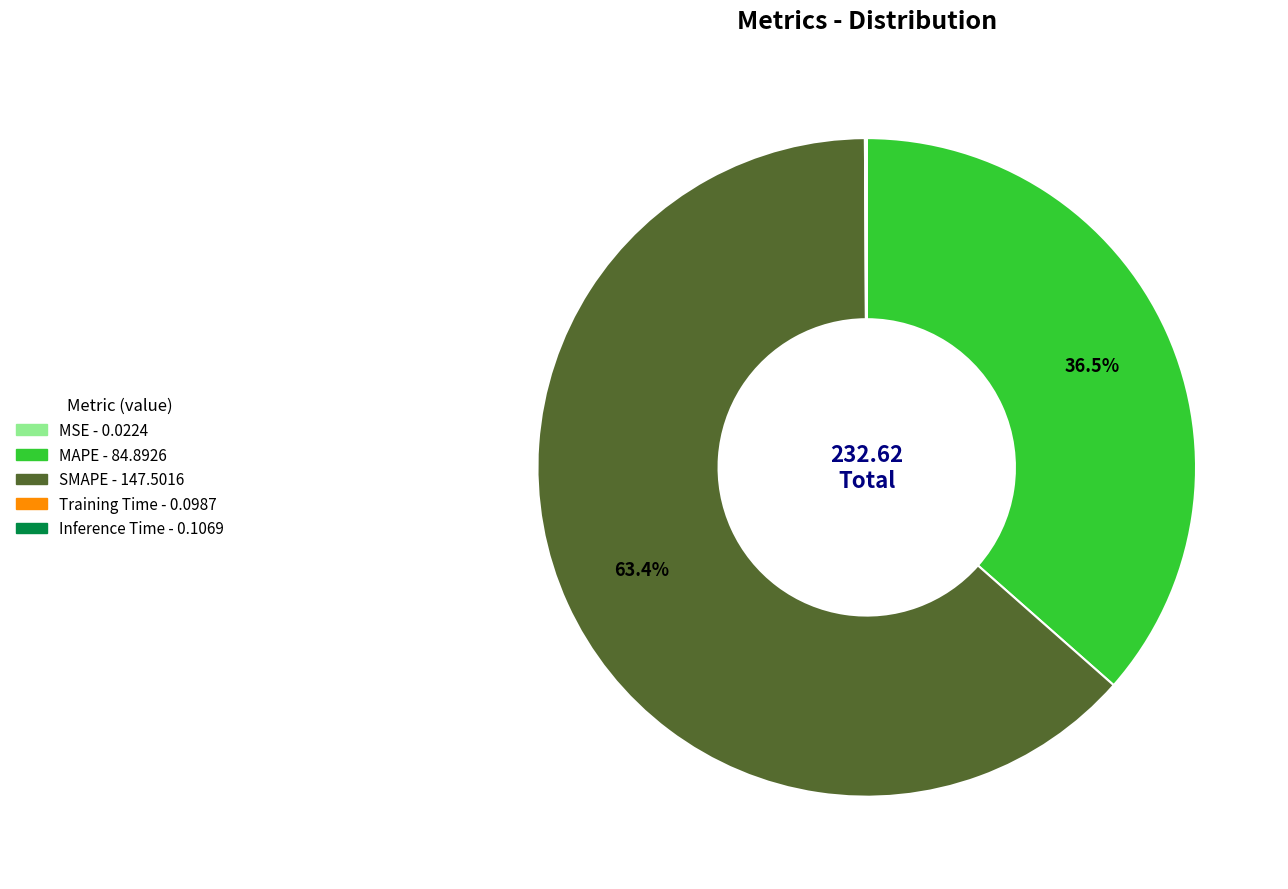

What is the largest slice in the pie chart?

SMAPE